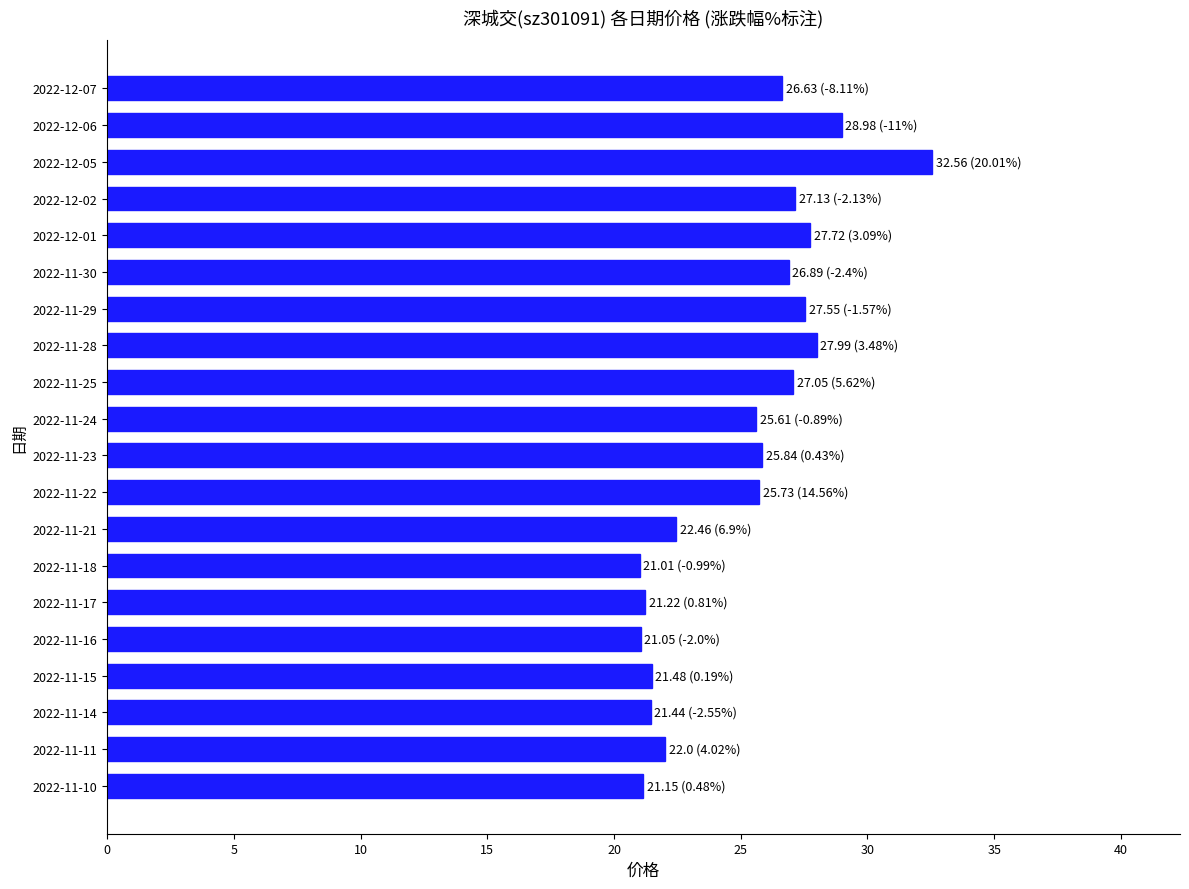

What is the ratio of the value at 2022-11-16 to the value at 2022-11-11?

1.0